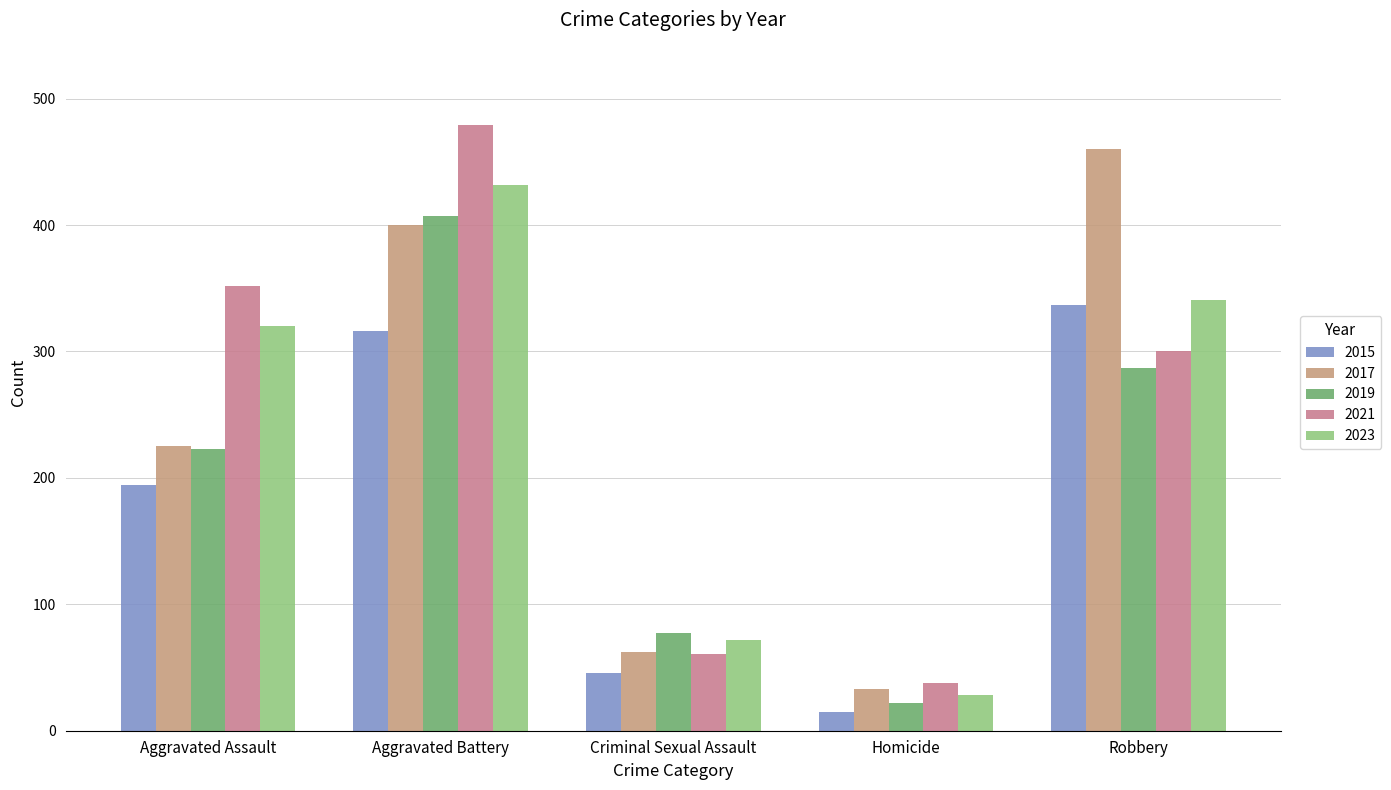

What is the difference between the 2021 values at Aggravated Battery and Homicide?

441